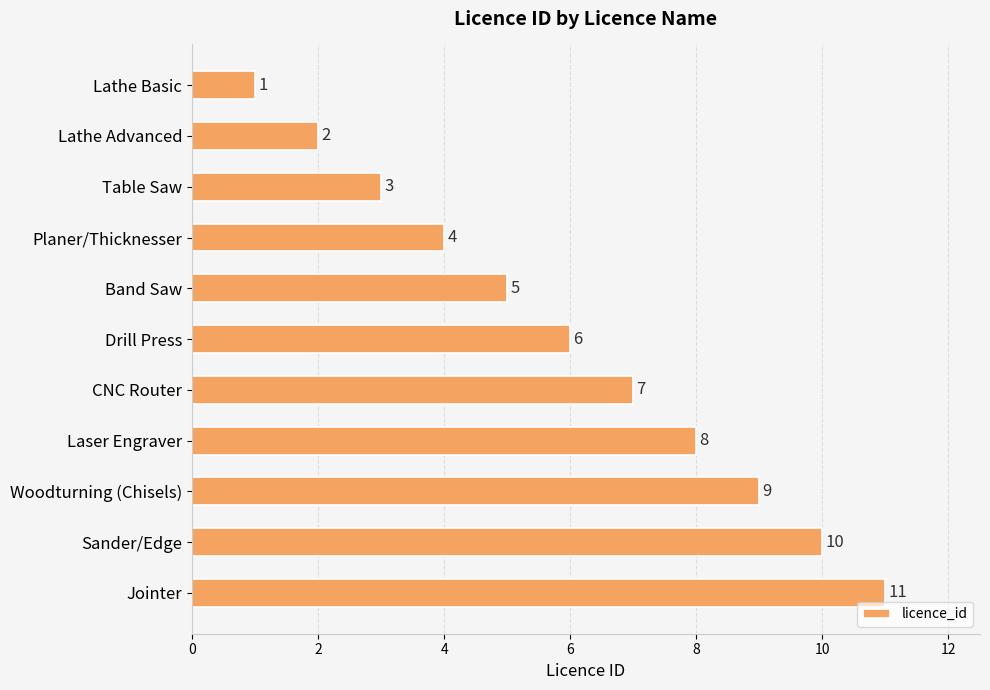

List the labels in order of value, smallest first.

Lathe Basic, Lathe Advanced, Table Saw, Planer/Thicknesser, Band Saw, Drill Press, CNC Router, Laser Engraver, Woodturning (Chisels), Sander/Edge, Jointer